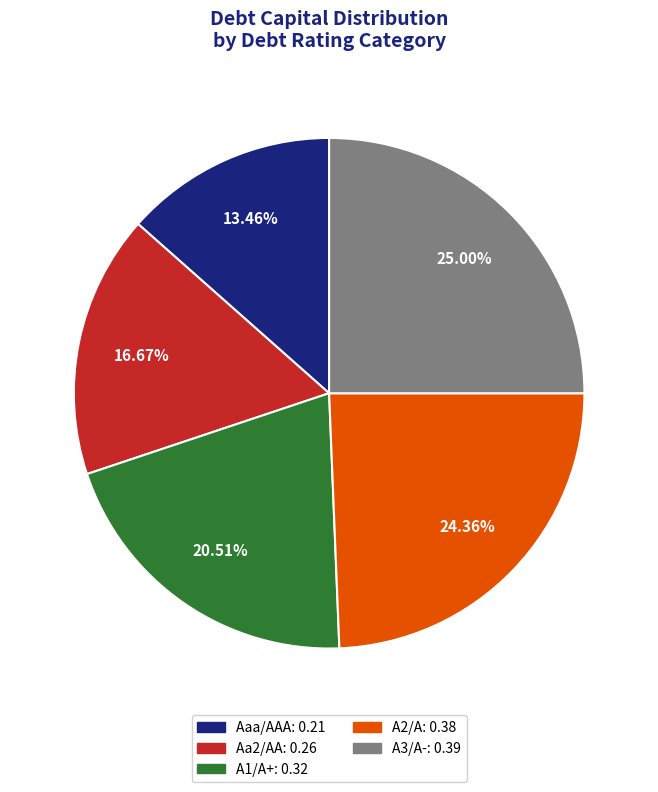

Is there any slice that represents more than half of the pie?

No